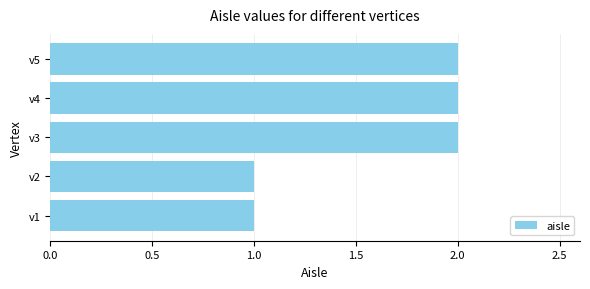

How many bars are there in total?

5